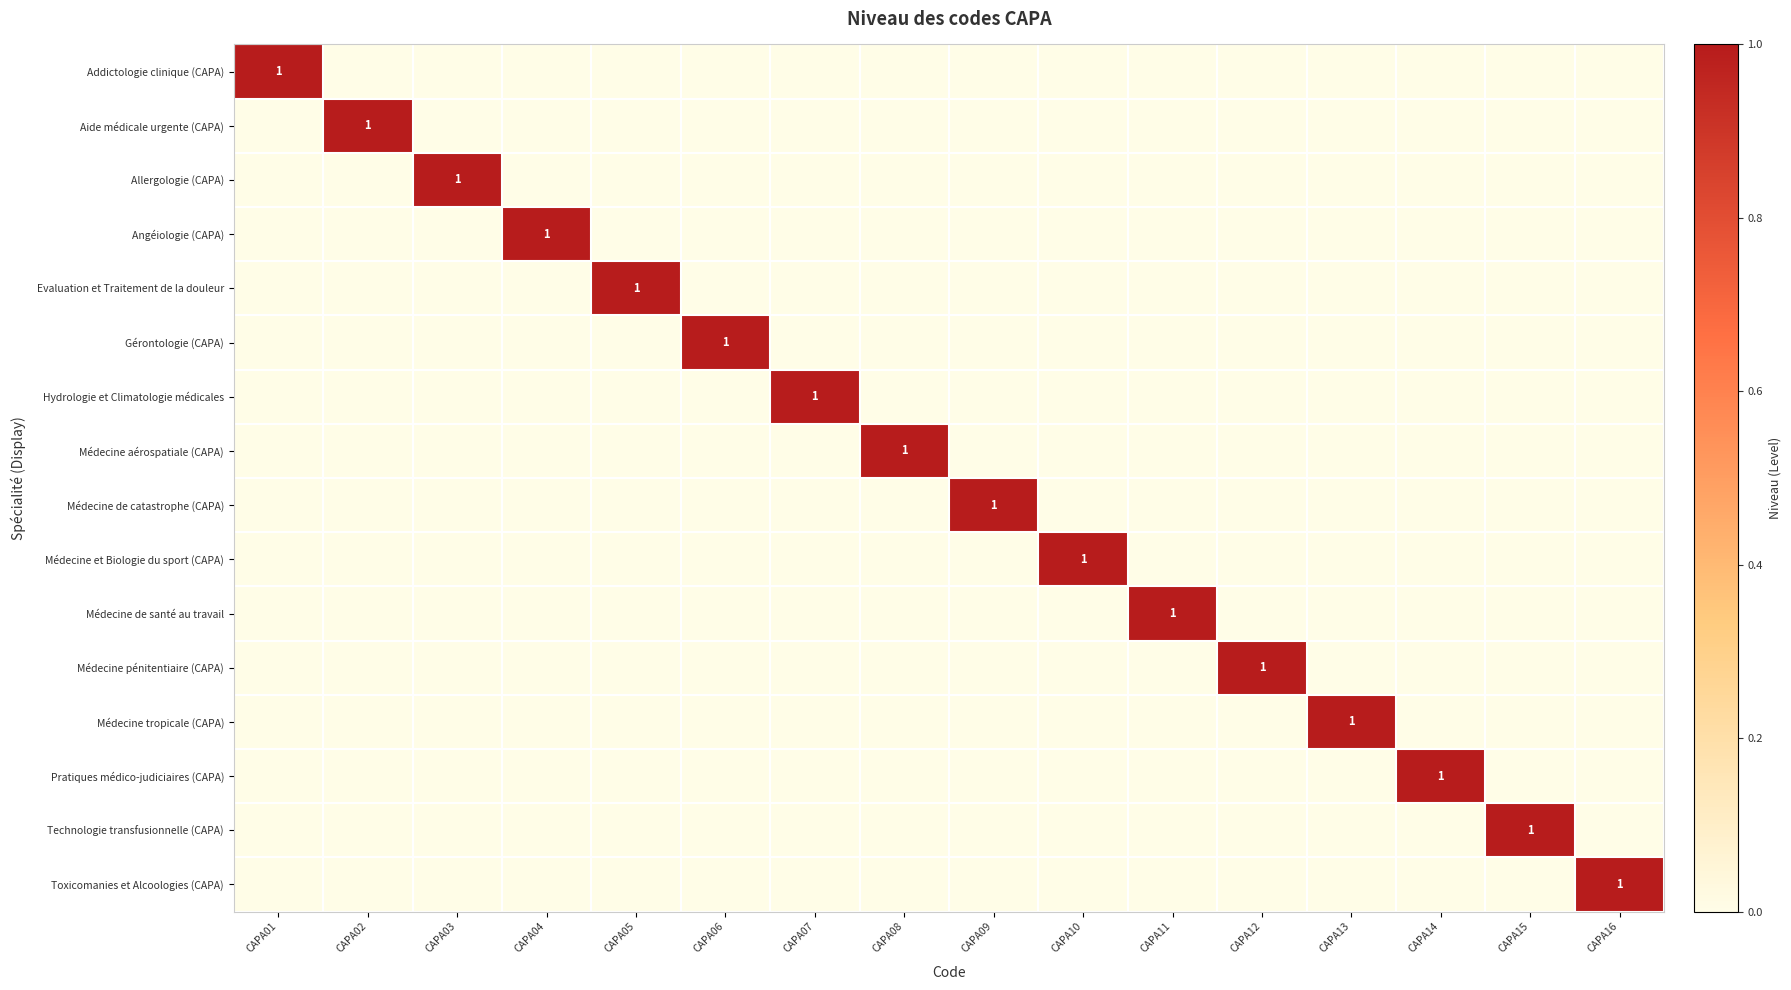

The value of Médecine pénitentiaire (CAPA) at CAPA12 is 1. True or false?

True